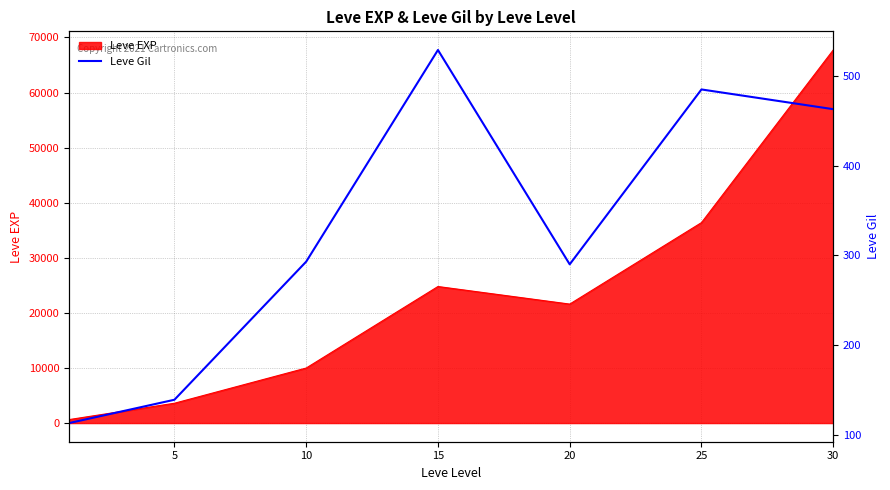

The value of Leve EXP at 25 is 56593. True or false?

False